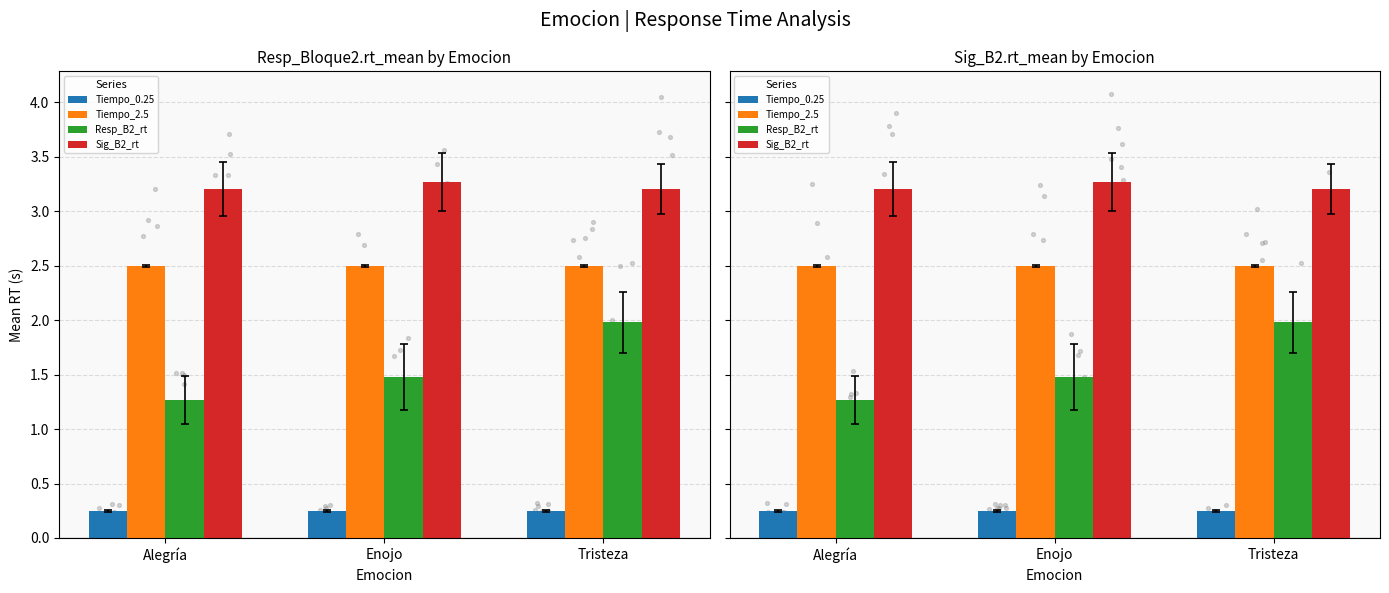

Which series reaches the maximum Y coordinate?

Sig_B2_rt